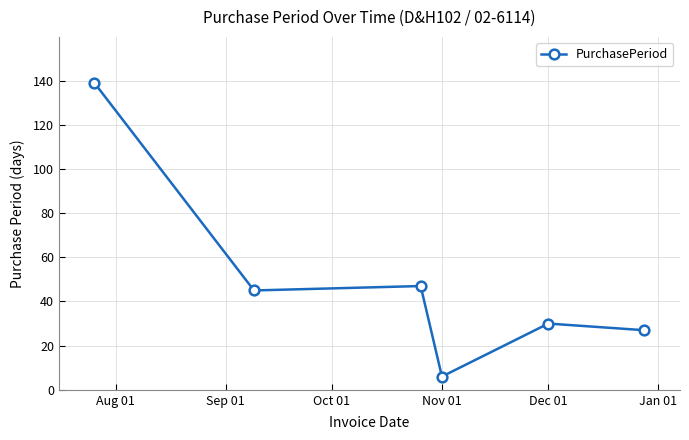

What is the sum of all values?

294